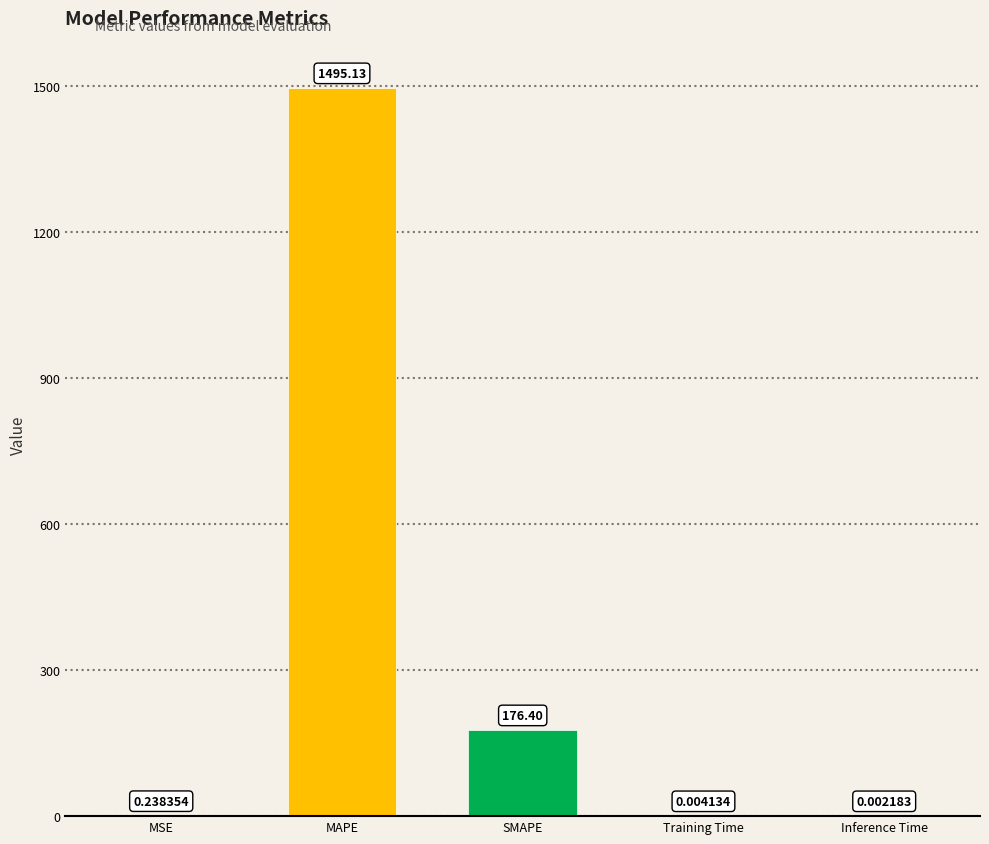

What is the difference between the values at SMAPE and Inference Time?

176.4